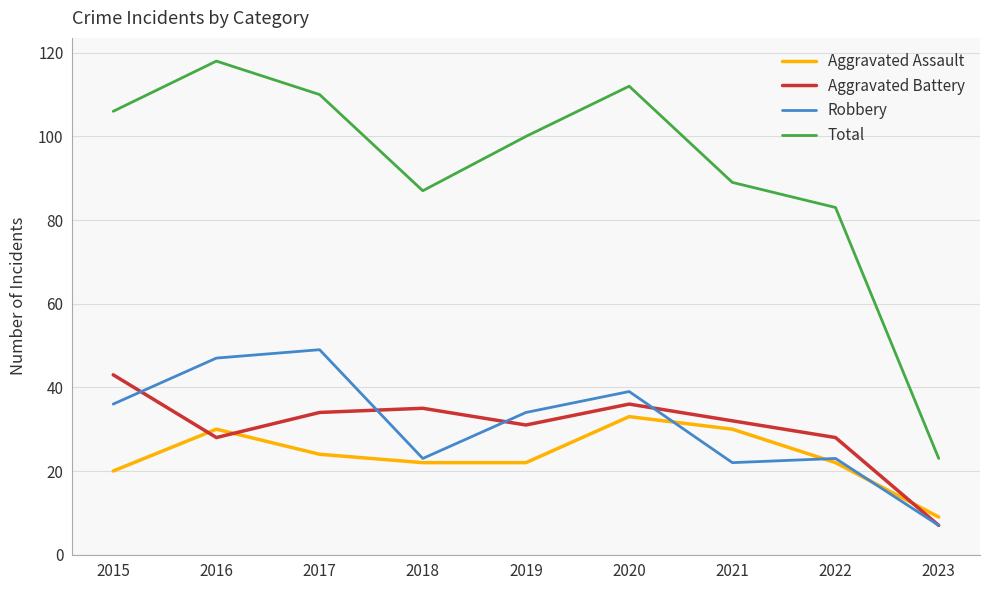

Is it true that Robbery equals 23 at 2018?

True